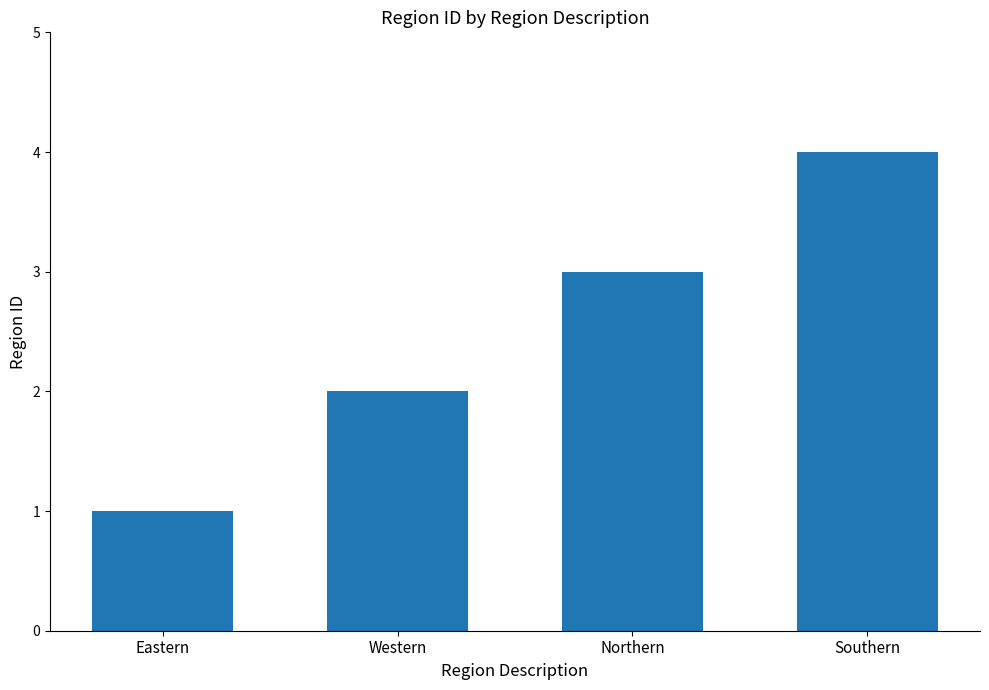

Rank the categories by value from lowest to highest.

Eastern, Western, Northern, Southern